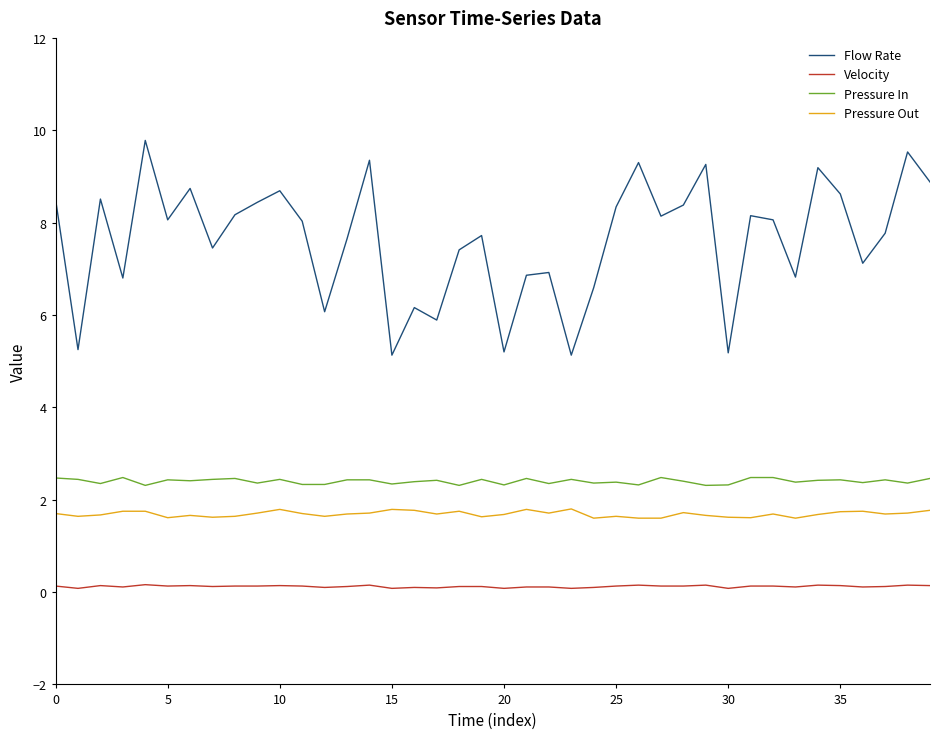

Which series has the largest range (max minus min)?

Flow Rate